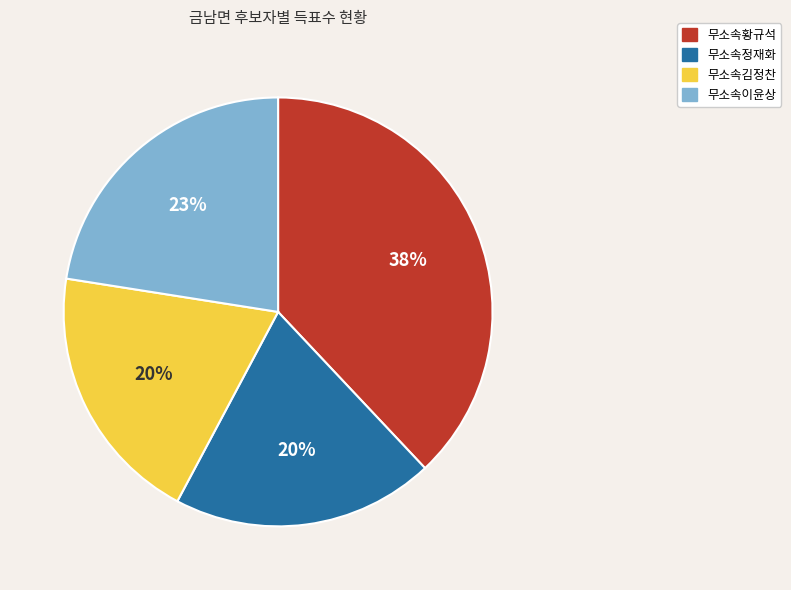

Is there any slice that represents more than half of the pie?

No